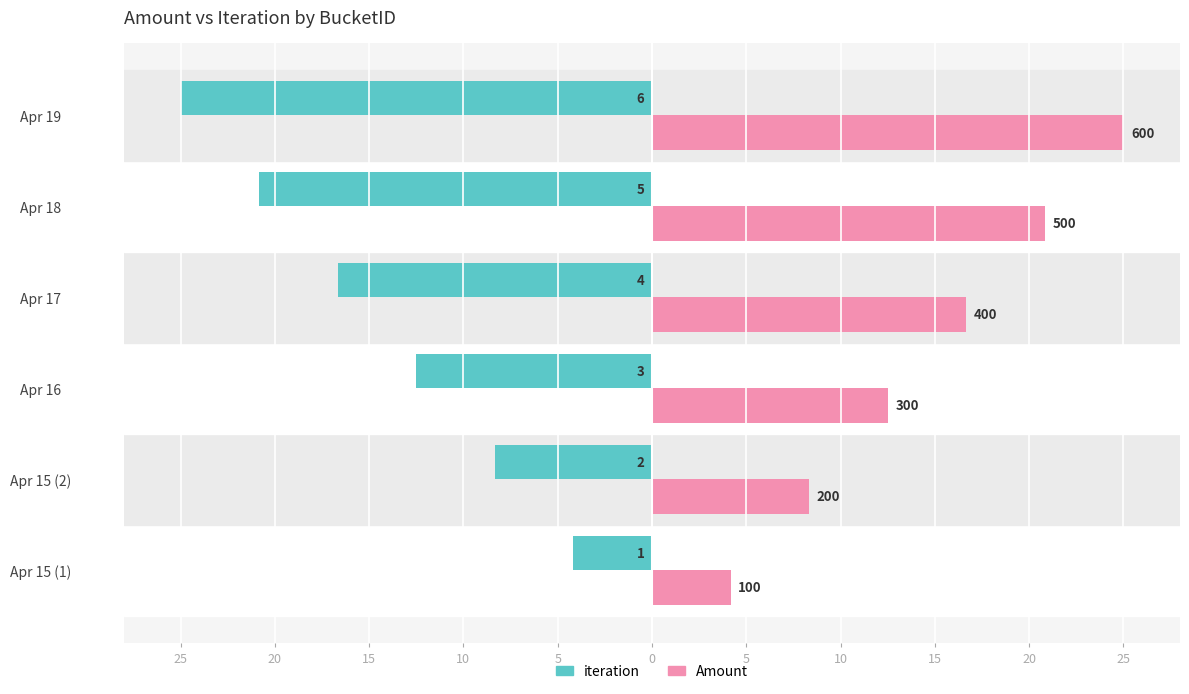

What are all the series names shown in the legend?

iteration, Amount